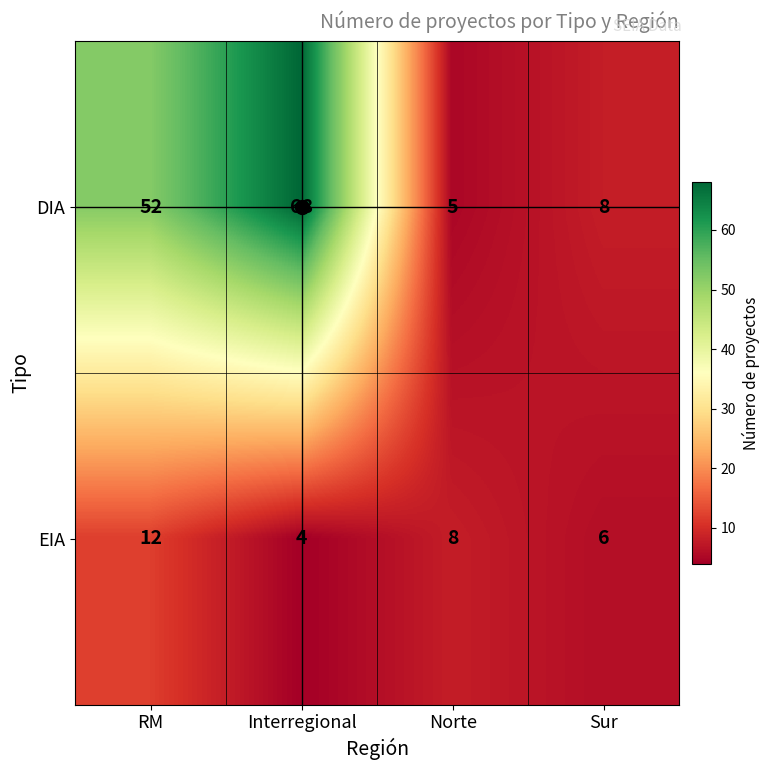

At how many categories does at least one series exceed 38?

2